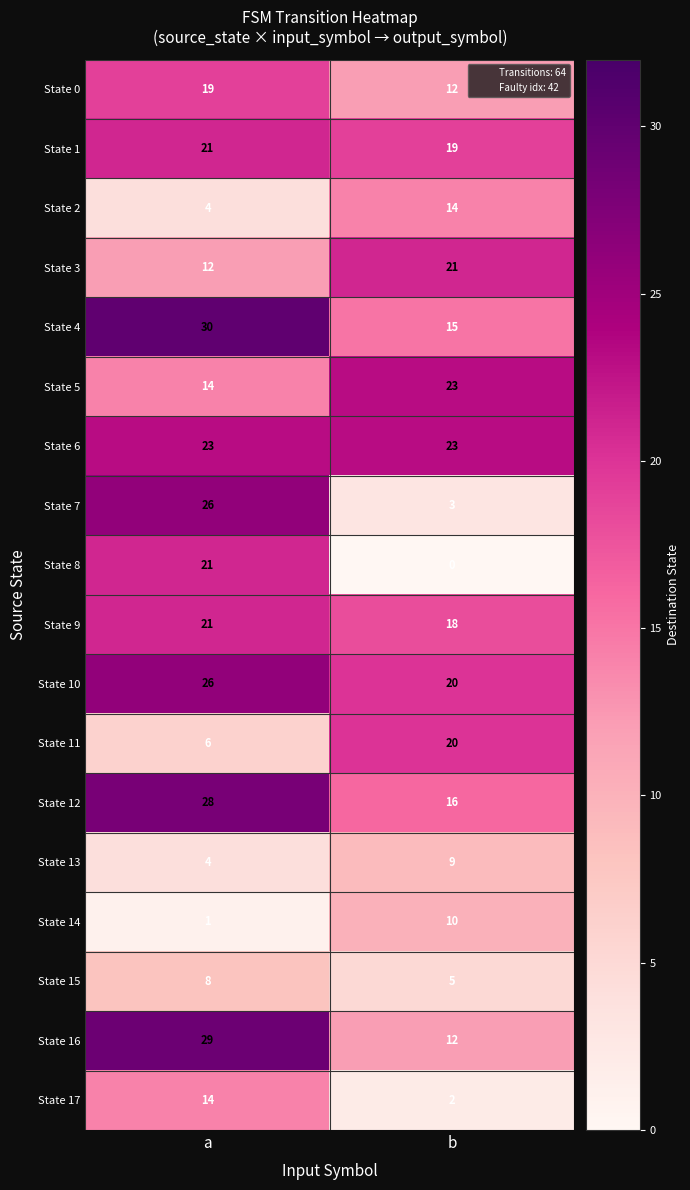

Is the value of State 4 at b greater than the value of State 1 at b?

No